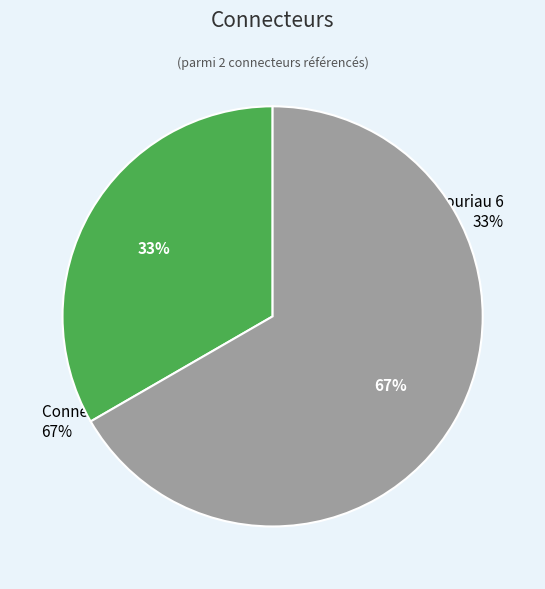

How many segments does this pie chart have?

2